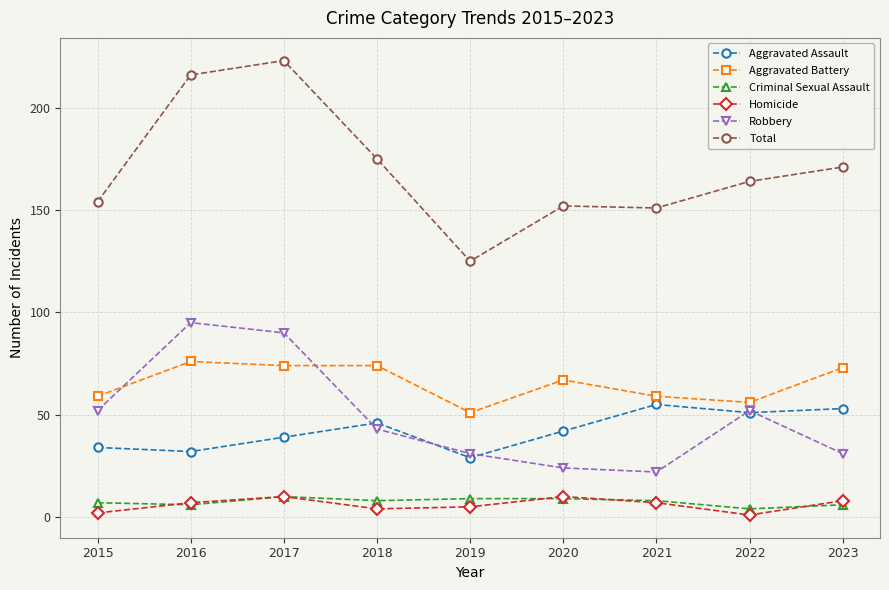

Is this an area chart (filled region under the line)?

No